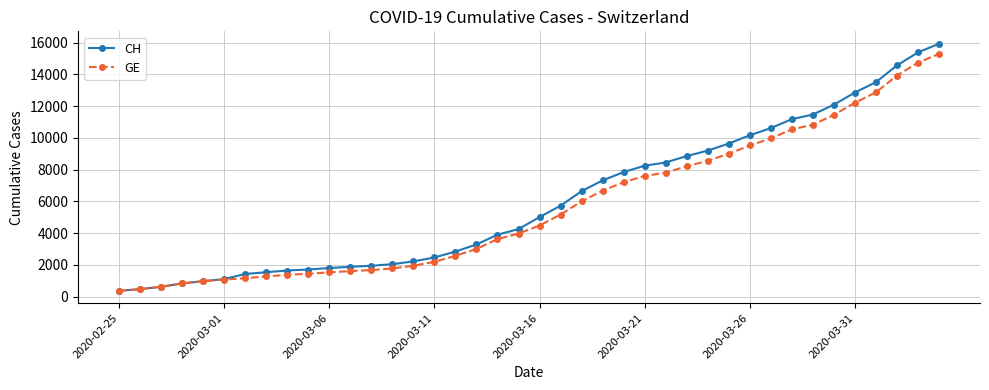

What is the smallest value displayed?

375